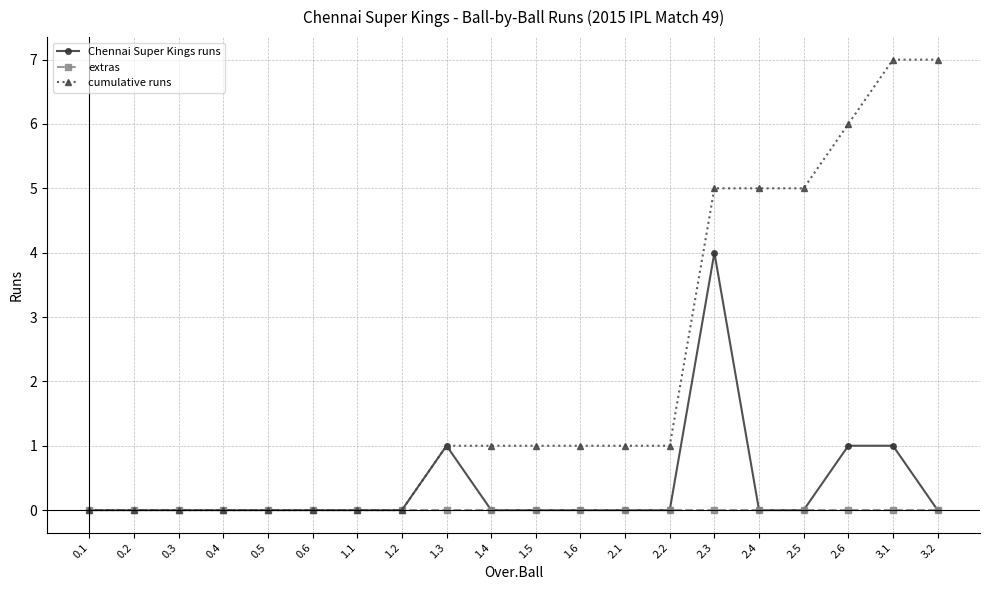

What are all the series names shown in the legend?

Chennai Super Kings runs, extras, cumulative runs